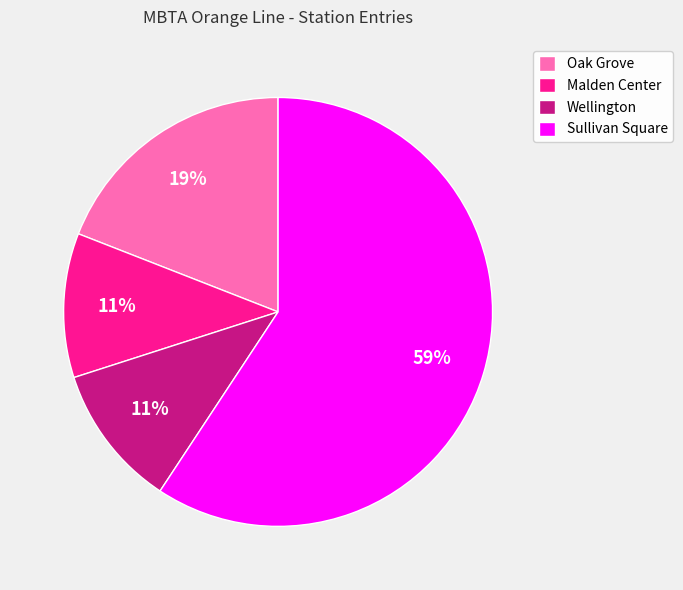

Approximately how many times larger is the value at Sullivan Square compared to Malden Center?

5.4